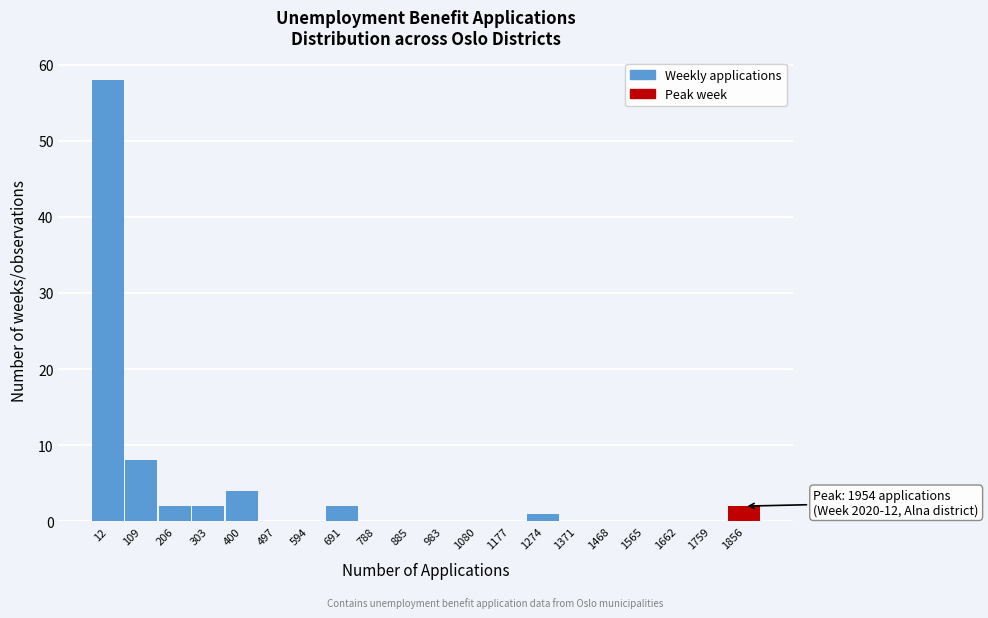

Reading left to right, what are all the values shown in this chart?

12=58	109=8	206=2	303=2	400=4	497=0	594=0	691=2	788=0	885=0	983=0	1080=0	1177=0	1274=1	1371=0	1468=0	1565=0	1662=0	1759=0	1856=2